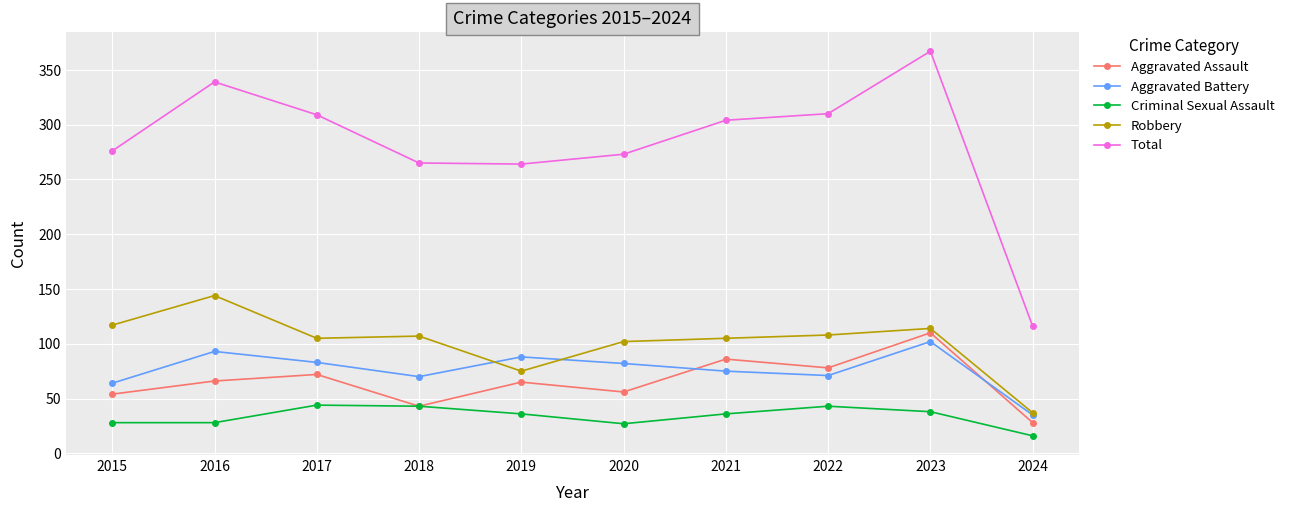

Read the Aggravated Assault value at 2023, to the nearest 10.

110